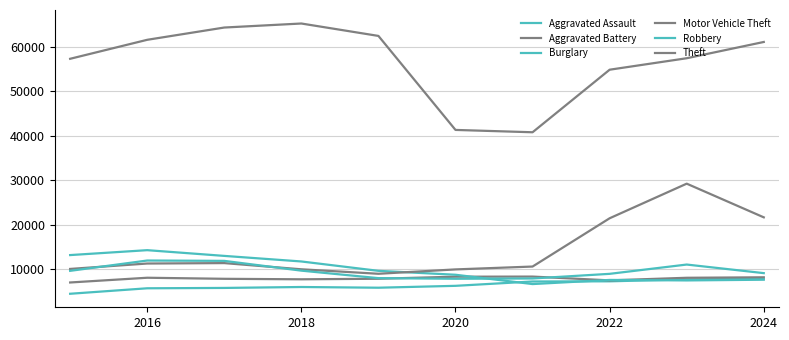

True or false: Aggravated Assault and Motor Vehicle Theft intersect in this chart.

False